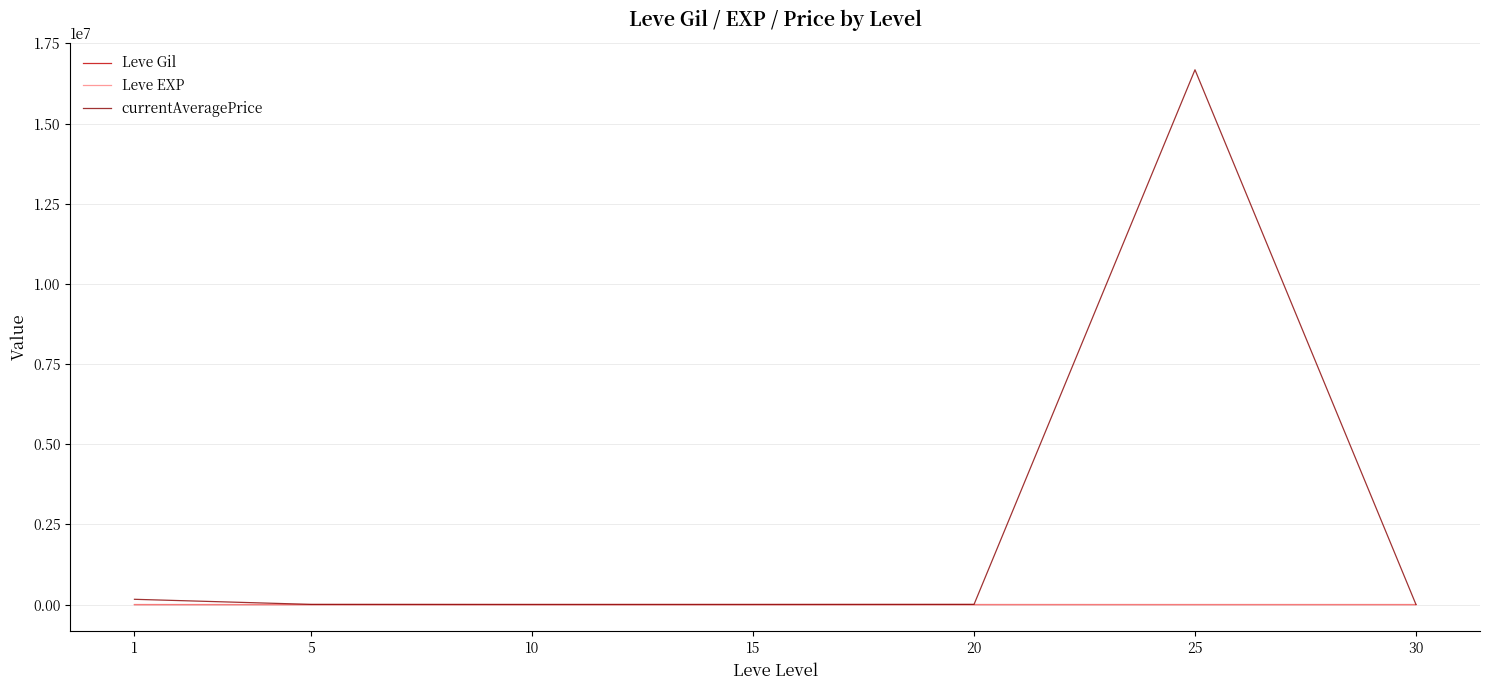

How many categories are shown in the chart?

7